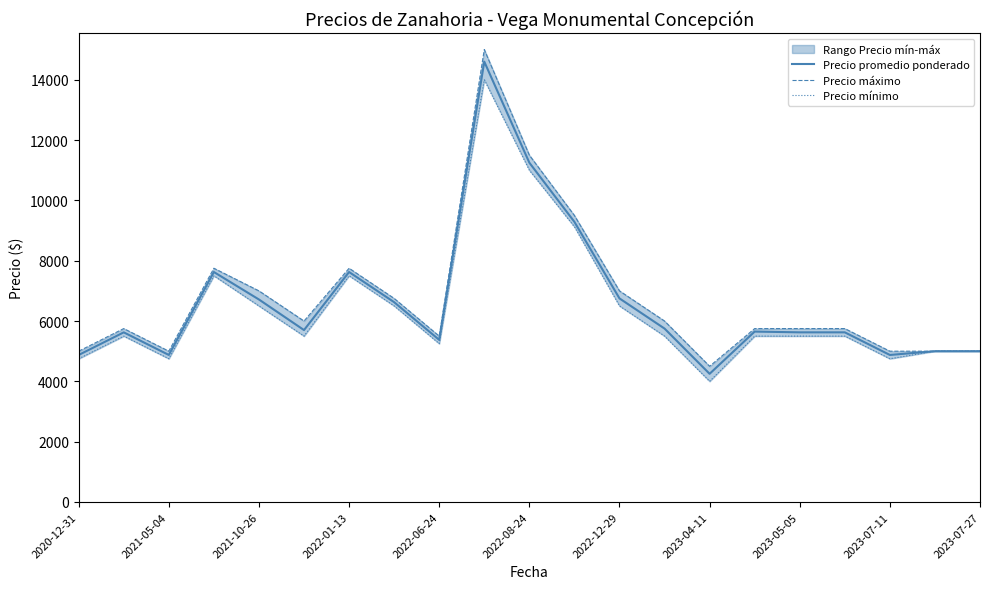

What is the difference between the second highest and minimum values in the Precio promedio ponderado series?

7000.0